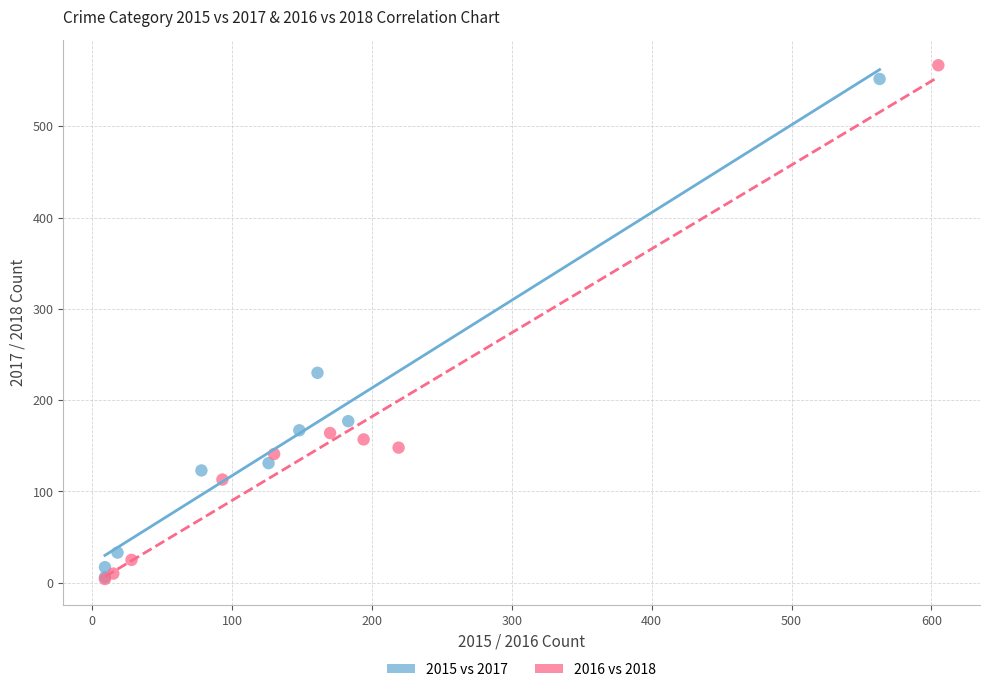

Which series contains the highest Y value?

2016 vs 2018